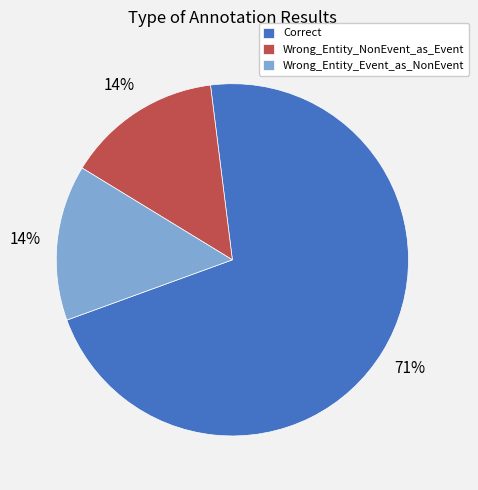

Which category accounts for the majority?

Correct